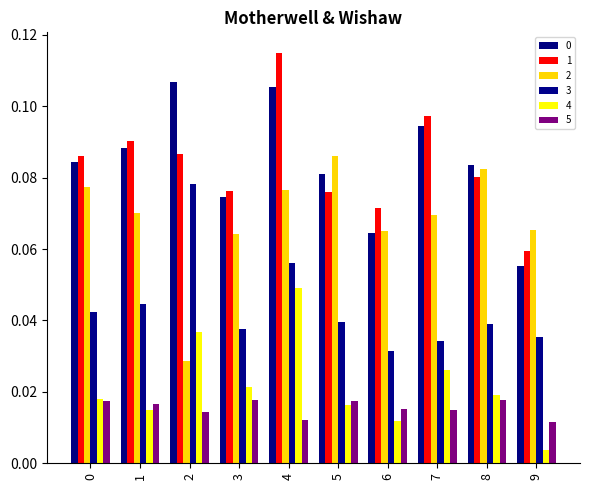

How many categories are shown in the chart?

10